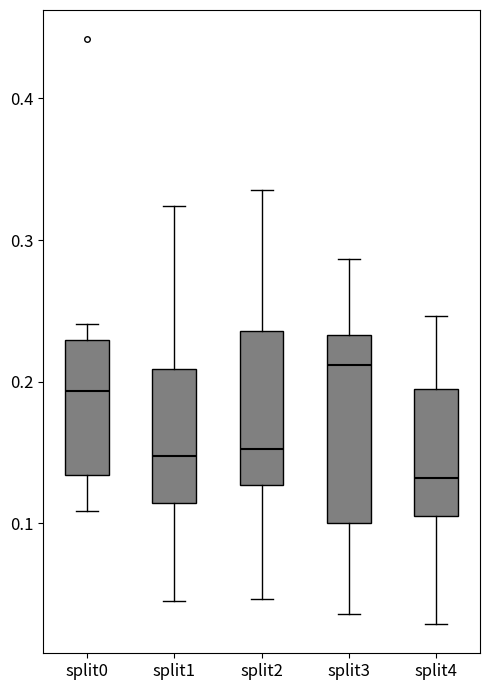

Which box has the highest median line?

split3